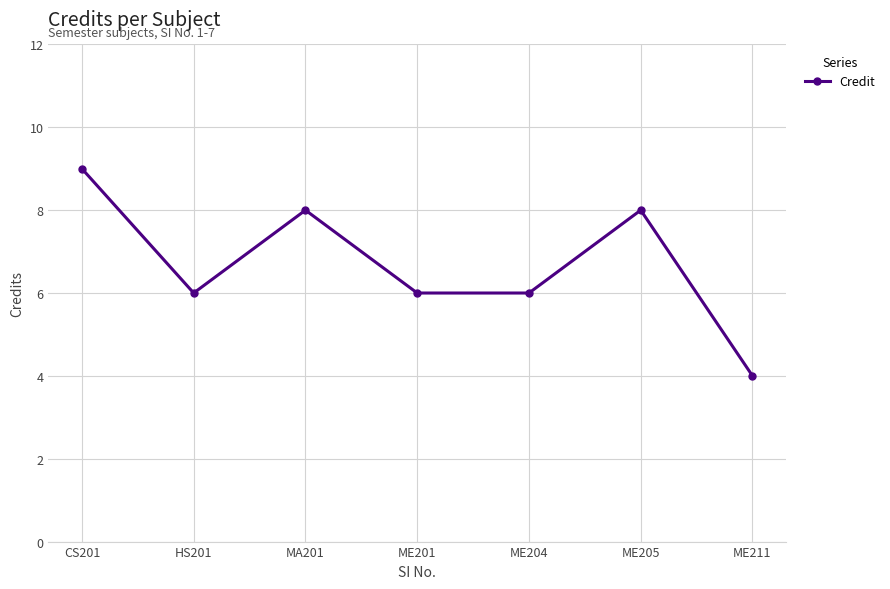

Which label corresponds to the smallest value in the chart?

ME211